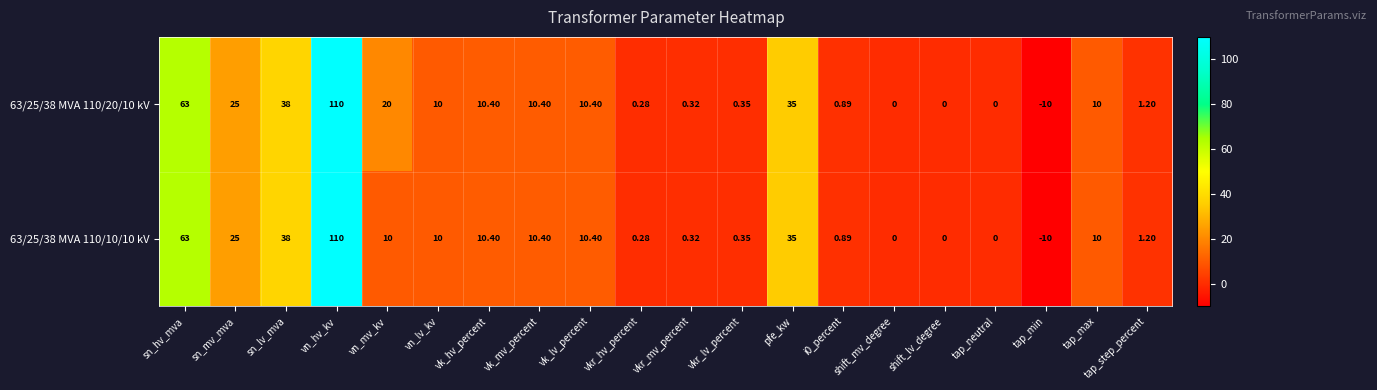

At which category is the sum across all series the highest?

vn_hv_kv